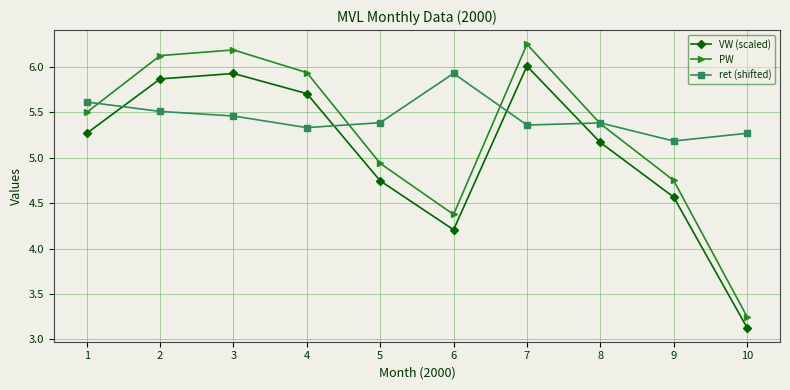

True or false: VW (scaled) has more than 0 points higher than both neighbors.

True